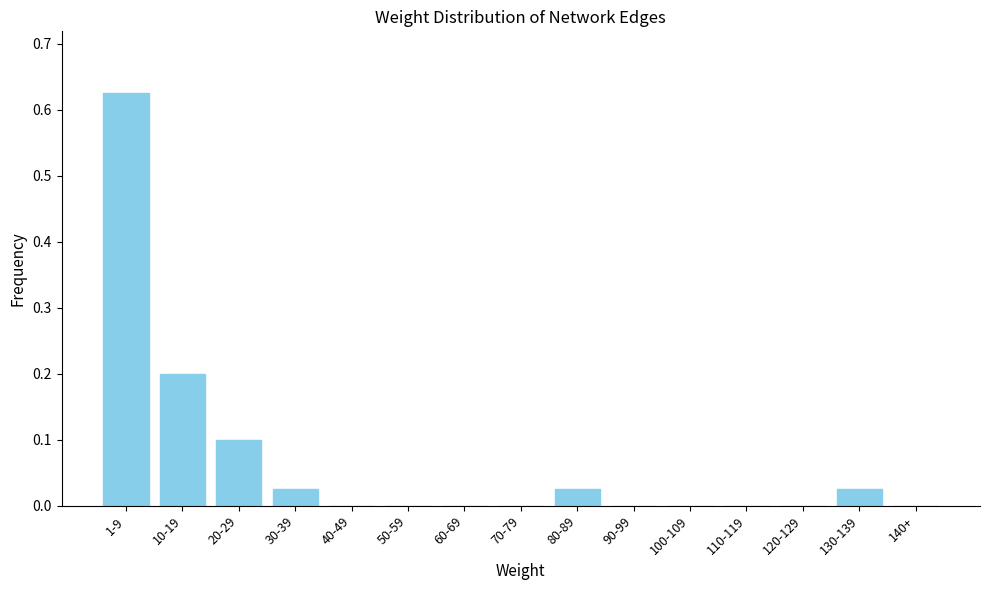

At which category does the chart reach its peak across all series?

1-9